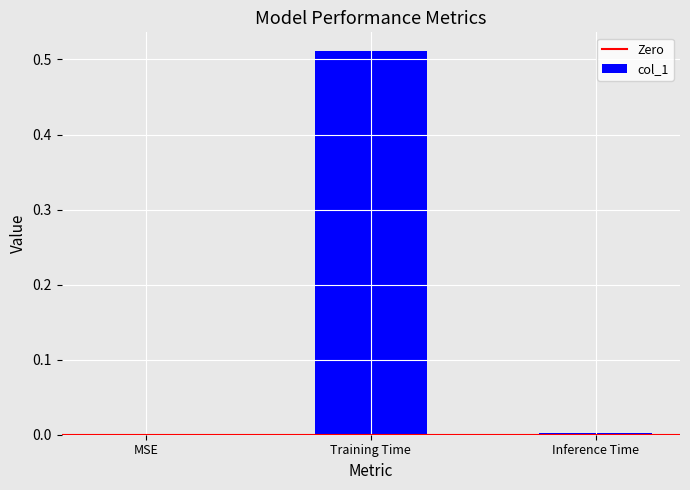

Between Training Time and MSE, which is larger?

Training Time